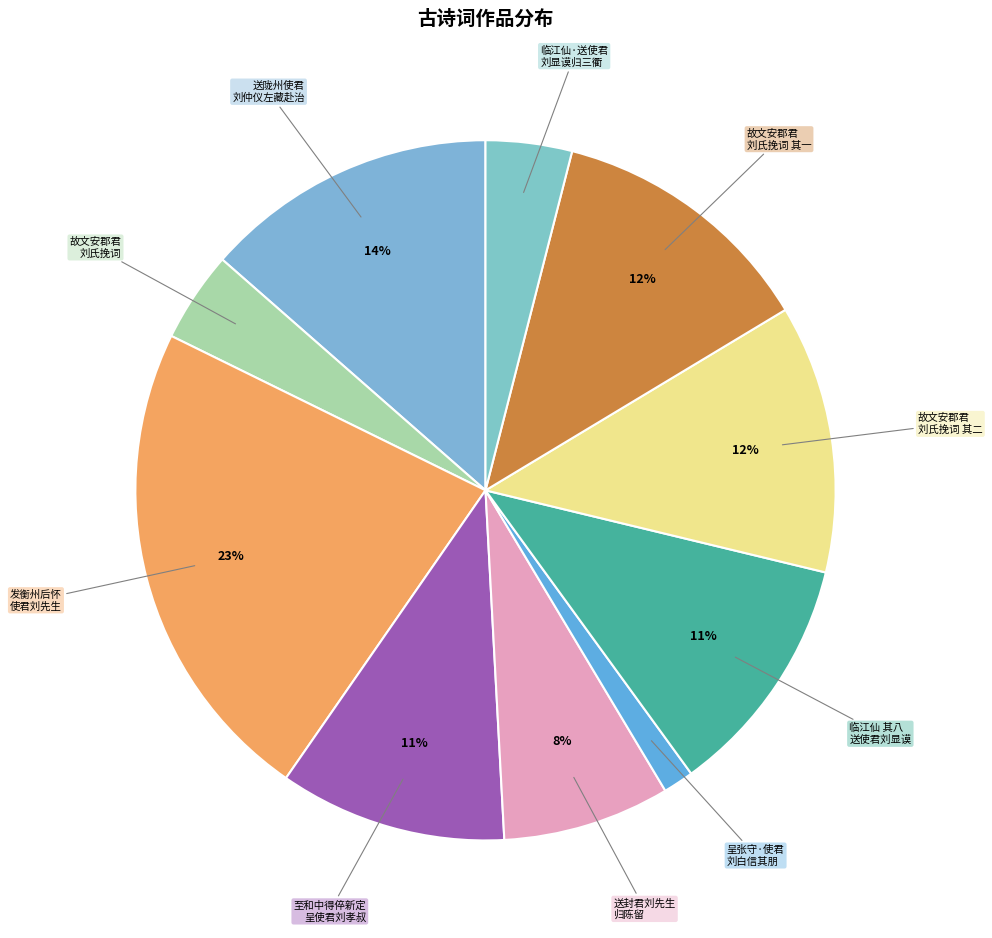

What is the smallest slice in the pie chart?

呈张守·使君 刘白信其朋